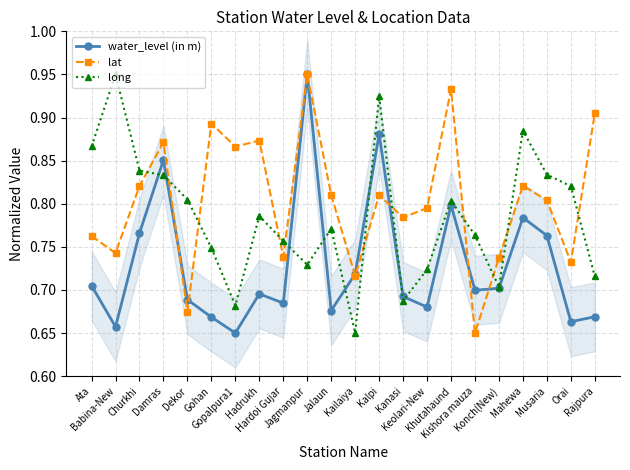

What is the sum of all long values?

17.3